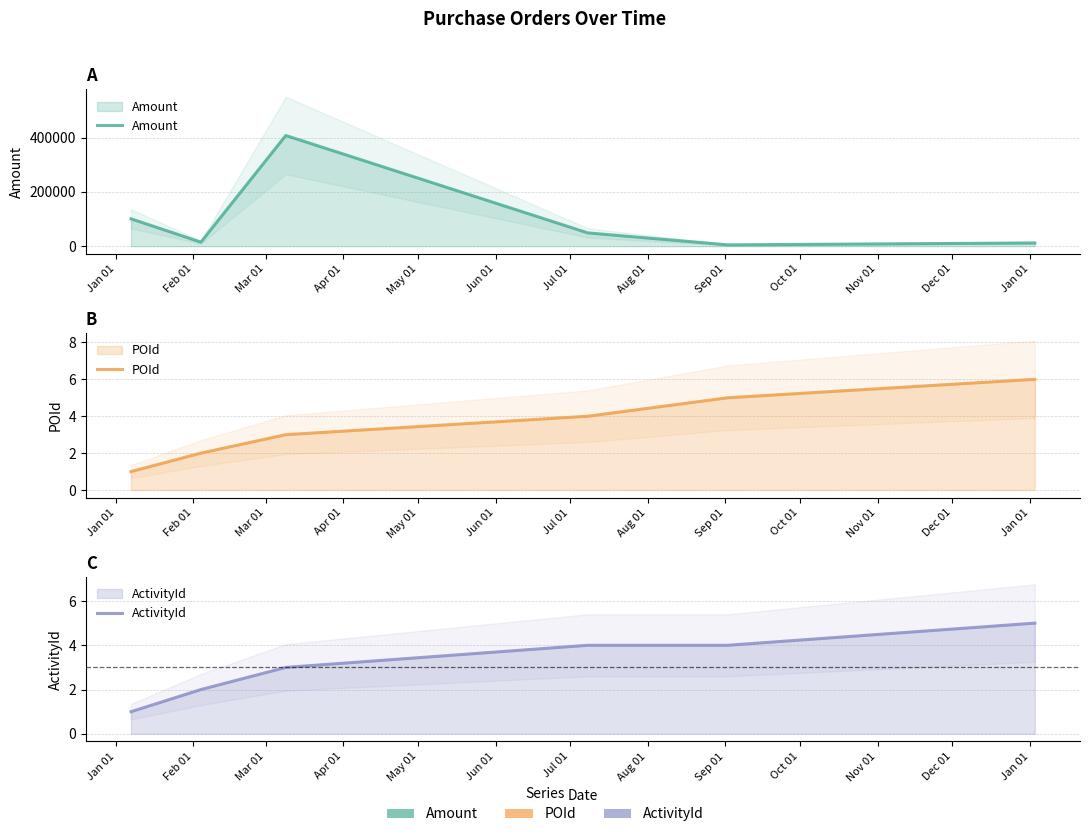

In Amount, how many points are lower than both neighbors (excluding endpoints)?

2